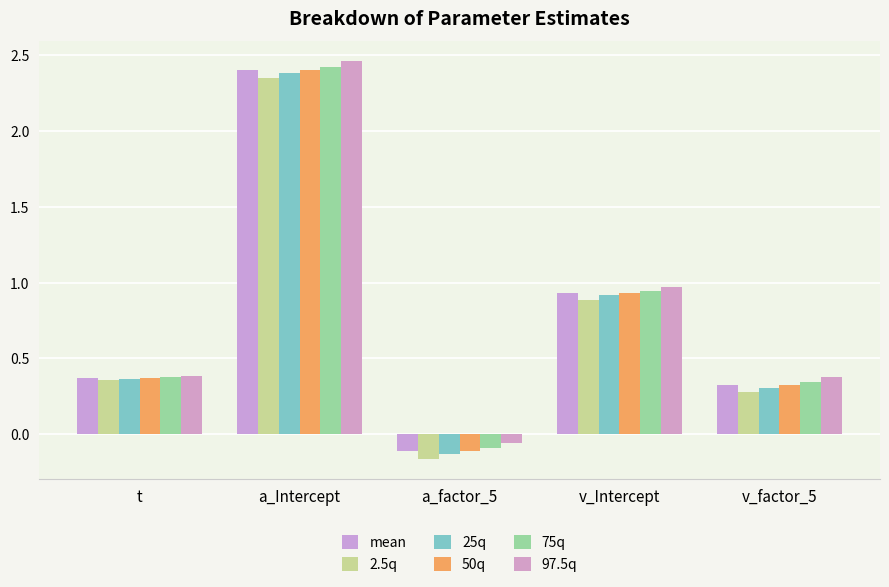

How many groups of bars are there?

5